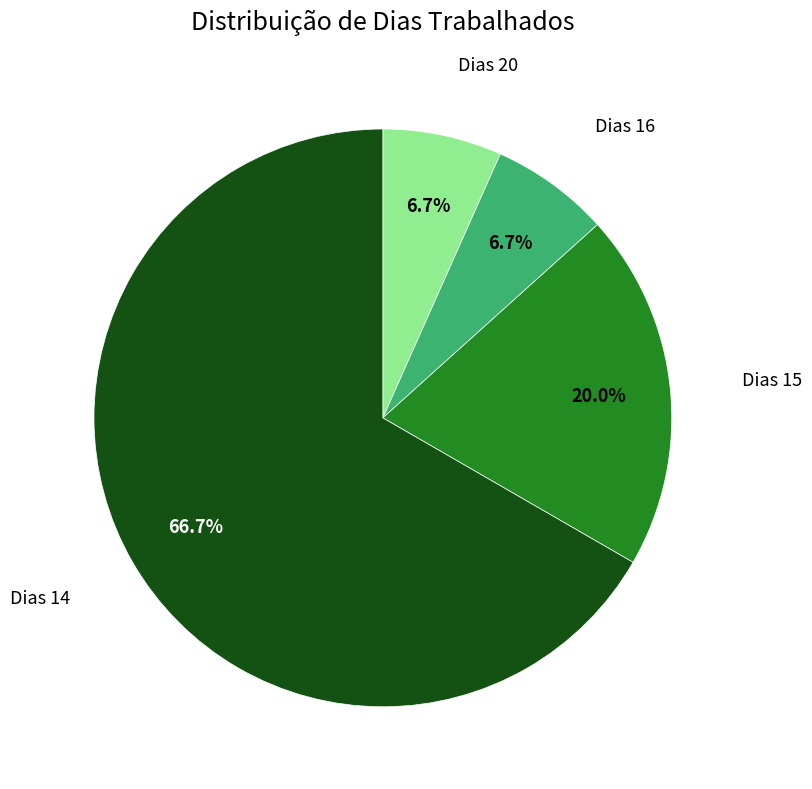

Count the number of slices in the pie.

4